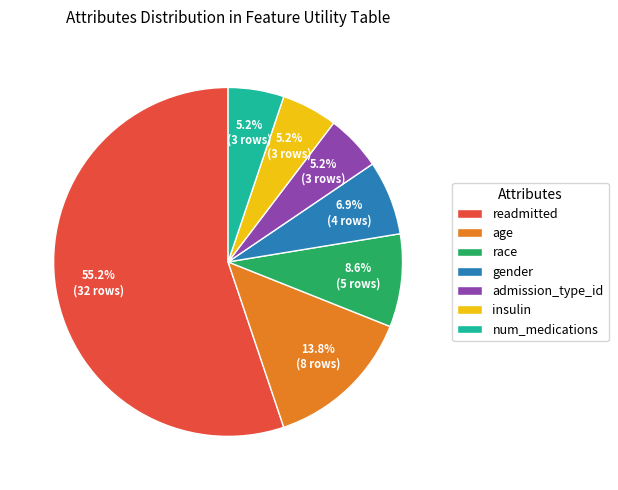

To the nearest percent, what is the average slice percentage?

14%